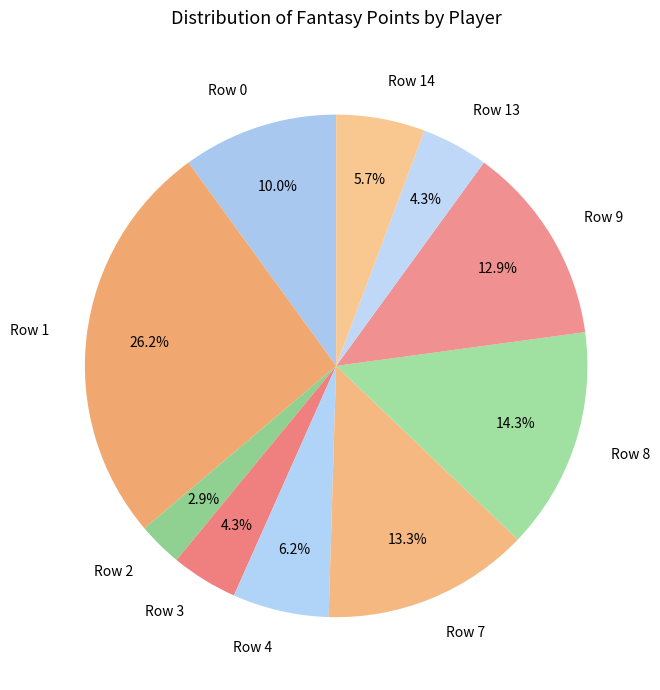

Is there any slice that represents more than half of the pie?

No